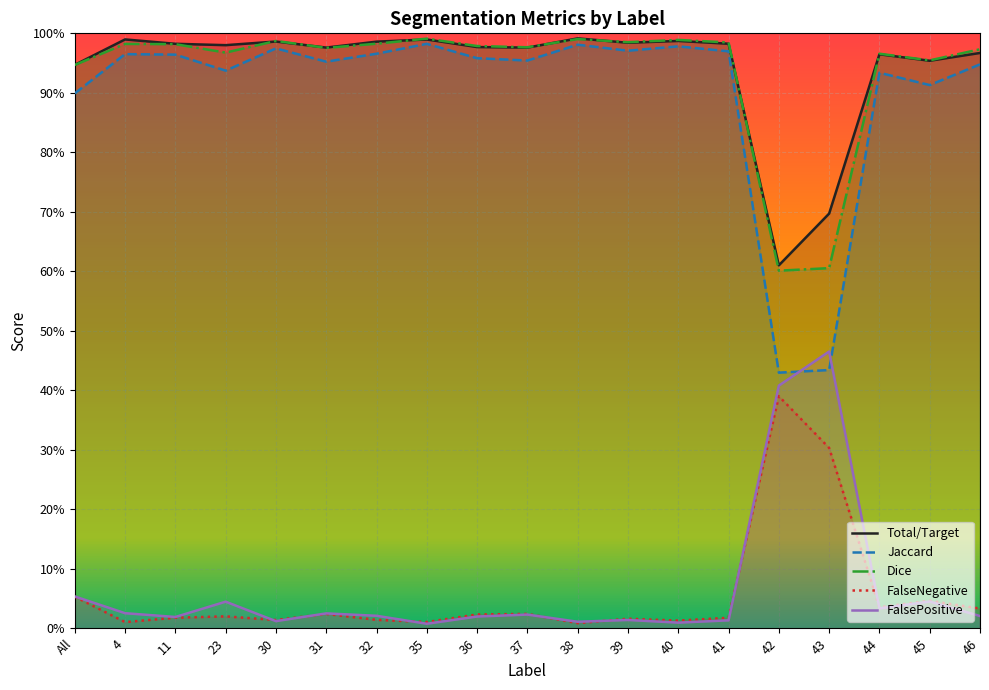

Rank the series at 46 from highest to lowest value.

Dice, Total/Target, Jaccard, FalseNegative, FalsePositive